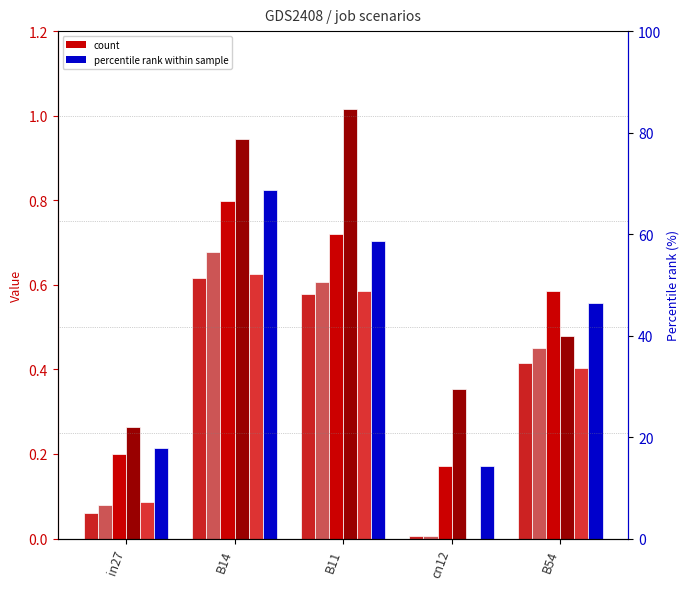

The value of job198_scenario0_387 at B54 is 0.7. True or false?

False